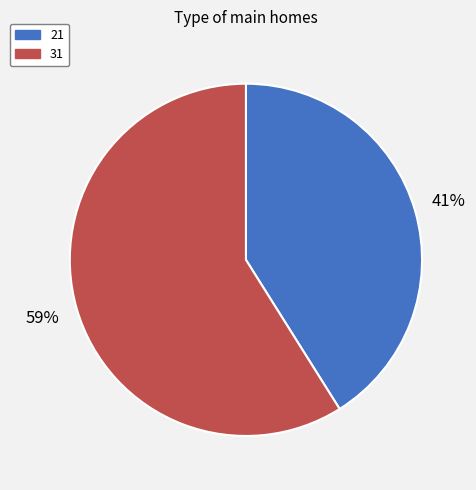

Which category accounts for the majority?

31